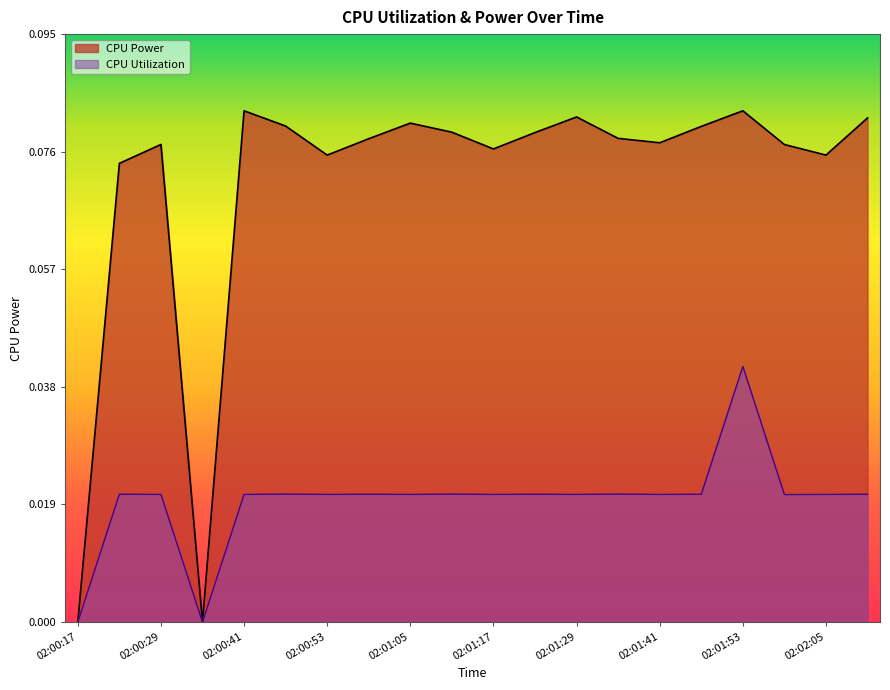

Where is the first local maximum for CPU Utilization?

02:00:23